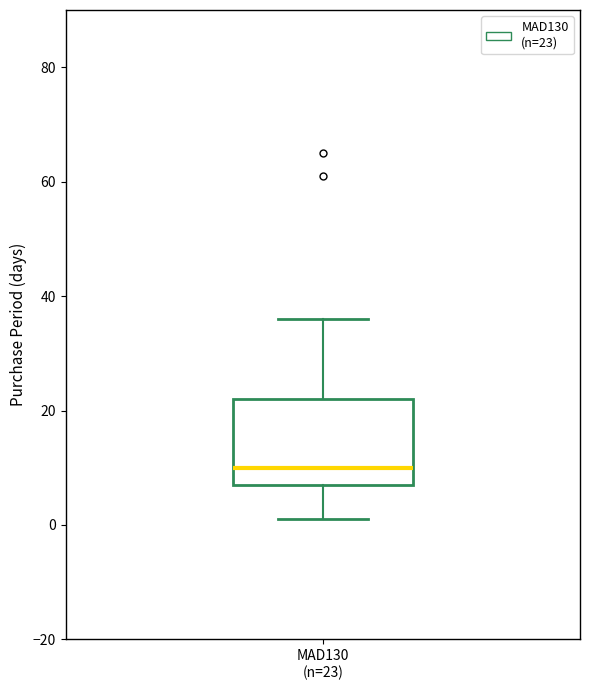

Read this box plot against the y-axis: the position of the median line, the range covered by the box, and the ends of both whiskers. The values are not printed on the chart, so give them approximately, as read against the axis.

median 10, box 8 to 22, whiskers 2 to 36